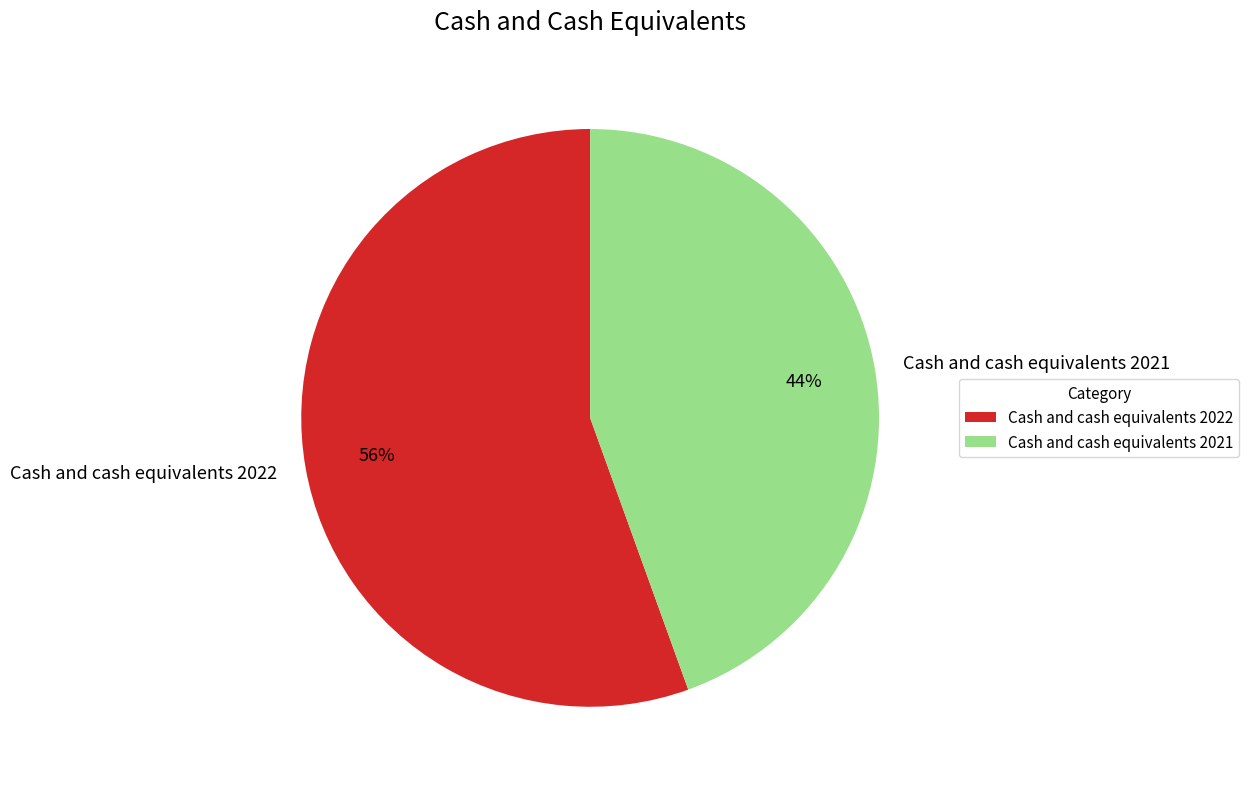

True or false: Cash and cash equivalents 2022 accounts for 56% of the total.

True